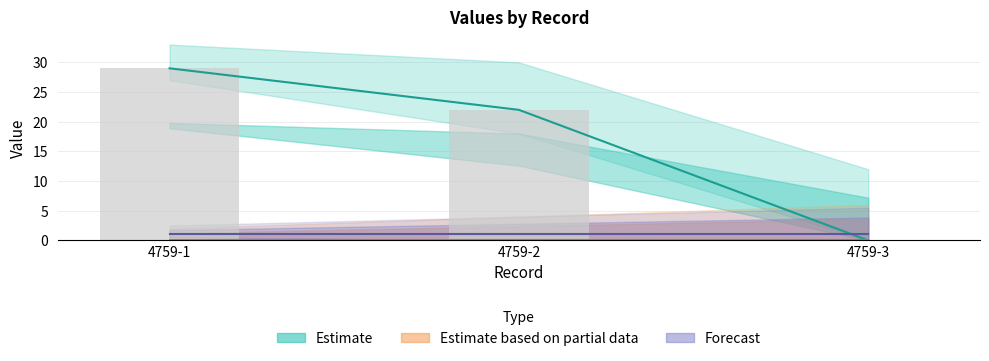

Between 4759-3 and 4759-2, which is larger?

4759-2